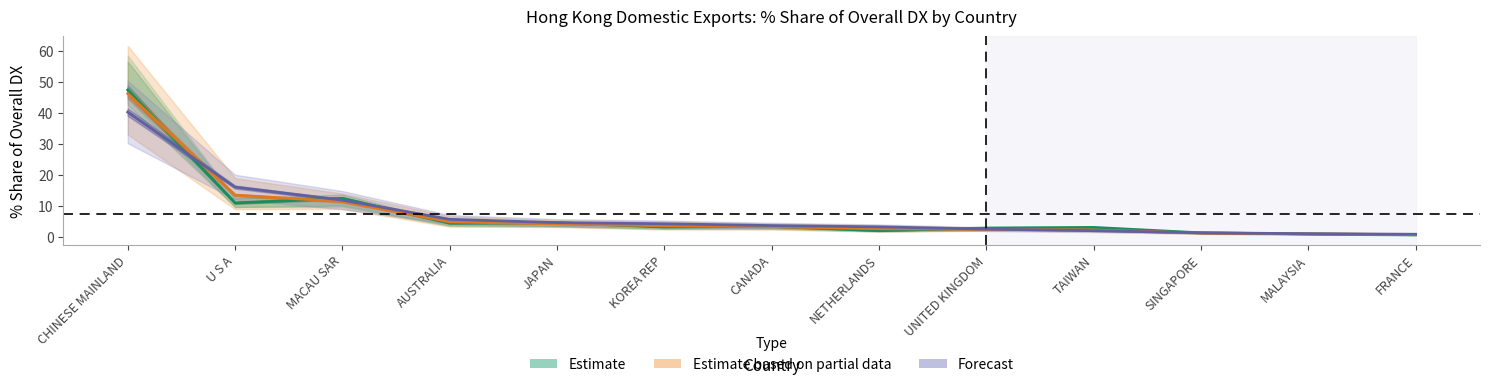

What is the maximum value shown in the chart?

47.4